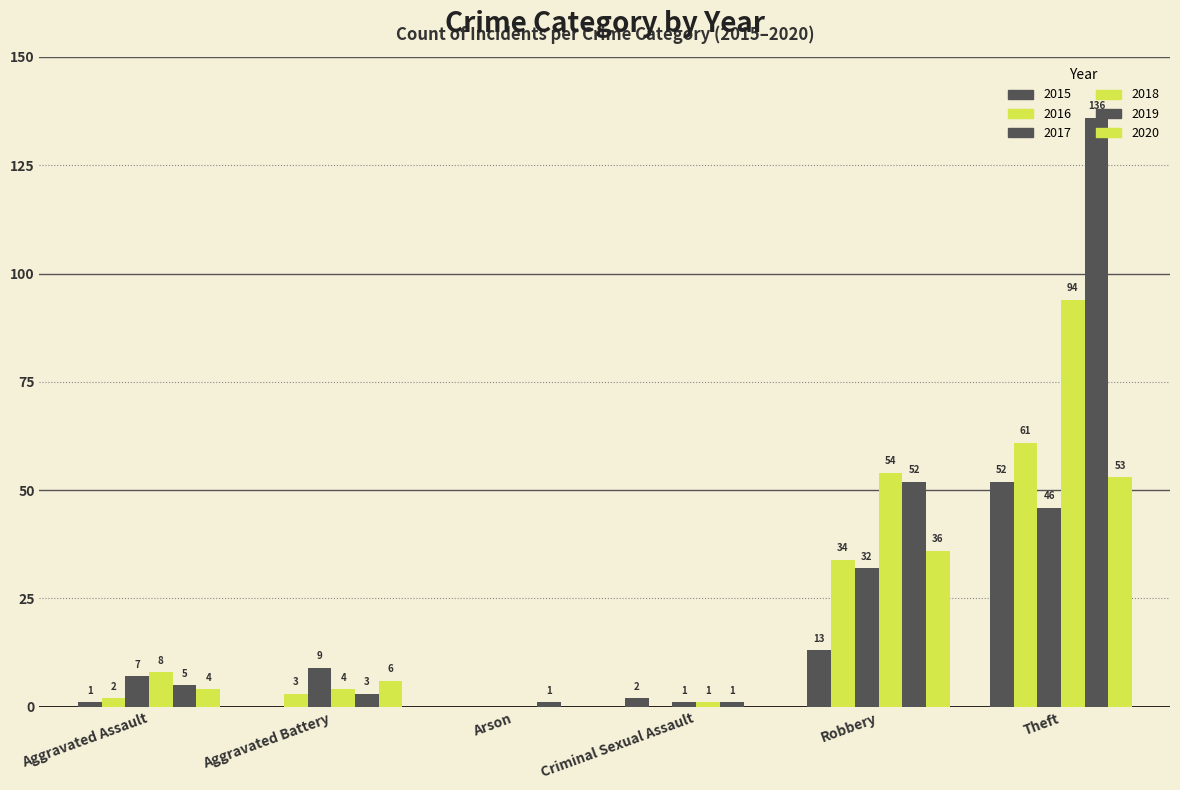

Count the number of categories in the chart.

6